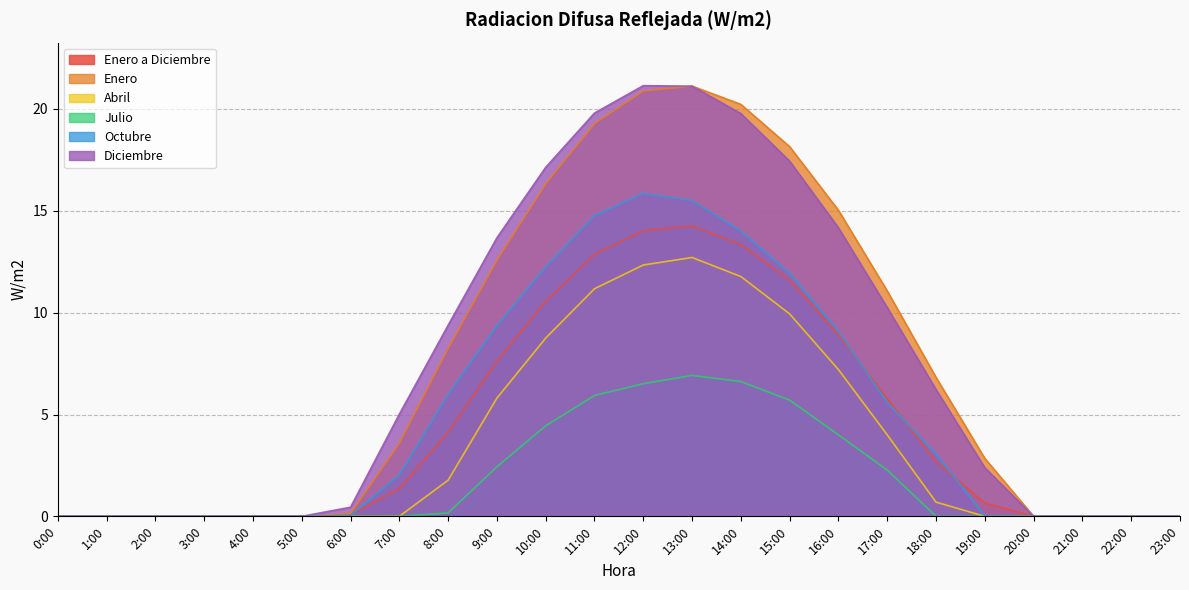

True or false: Diciembre has a value of 17.4 at 15:00.

True